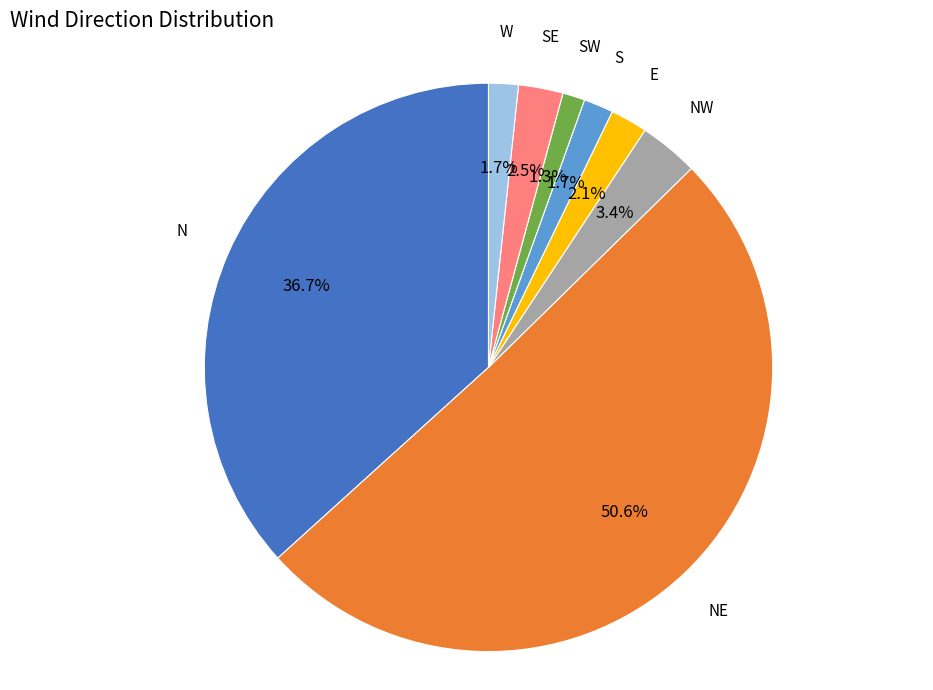

What percentage do N and NE together represent?

87.3%